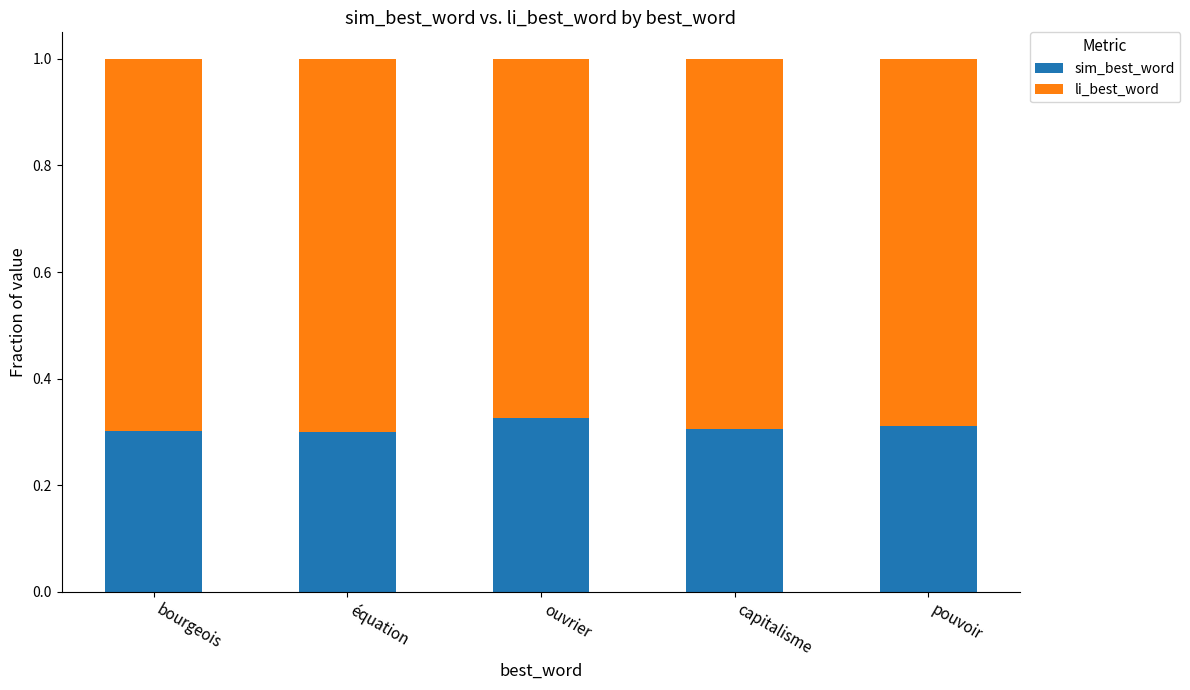

How many bars are there in total?

5